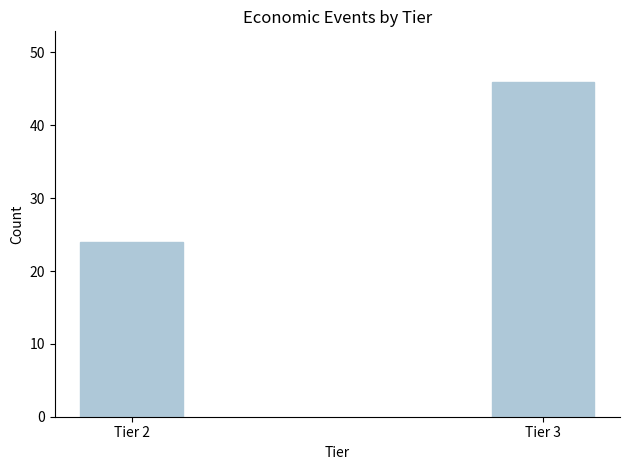

Reading left to right, what are all the values shown in this chart?

24	46